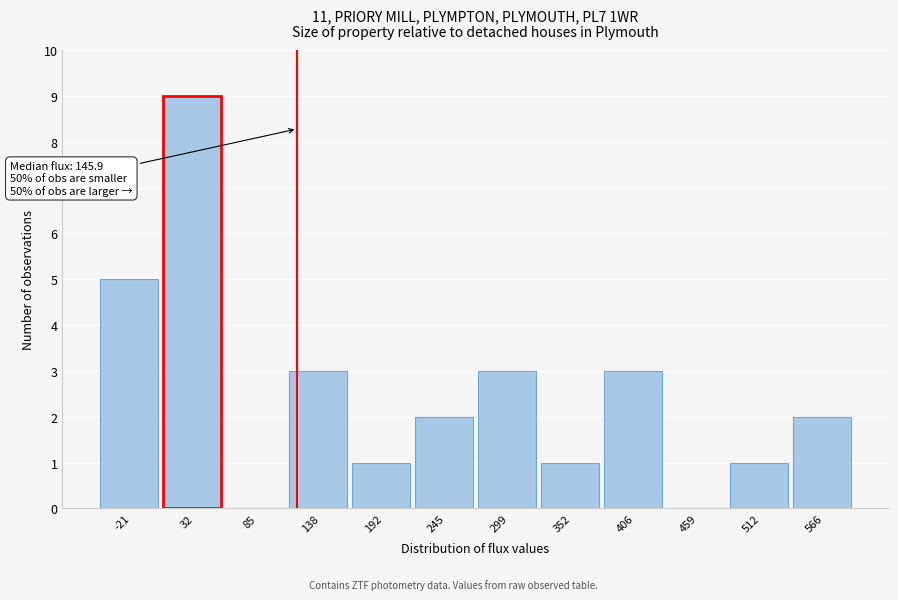

Reading right to left, extract all data points from this chart.

566=2	512=1	459=0	406=3	352=1	299=3	245=2	192=1	138=3	85=0	32=9	-21=5